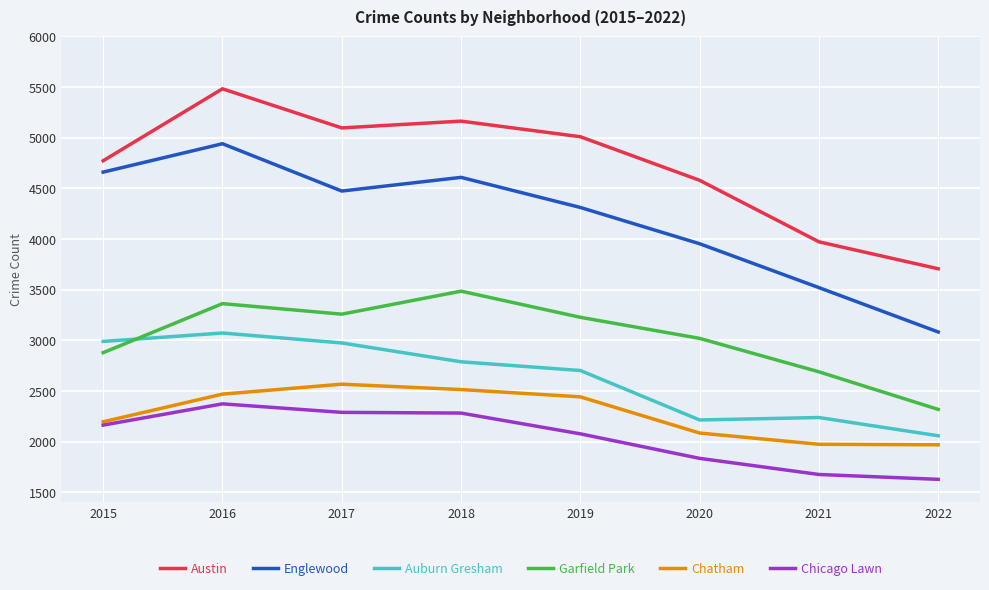

At which category is the sum across all series the highest?

2016